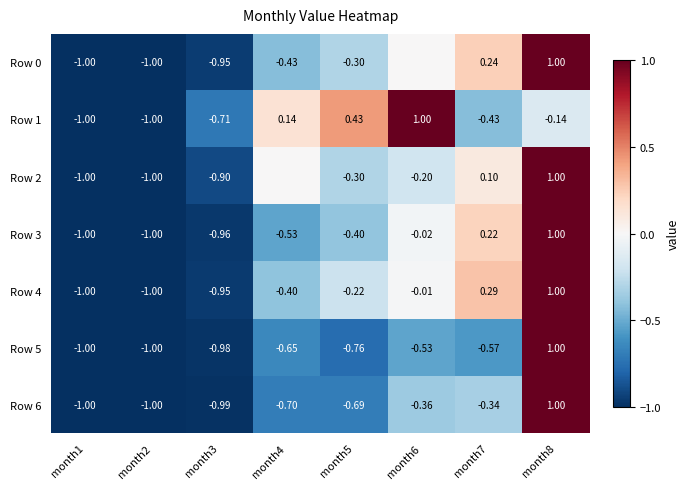

What is the difference between the maximum and minimum values in the Row 5 series?

2.0